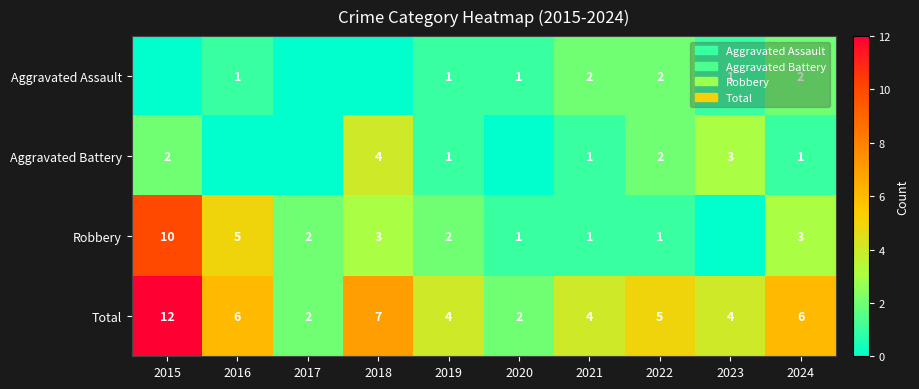

Which label corresponds to the smallest value in the chart?

2015